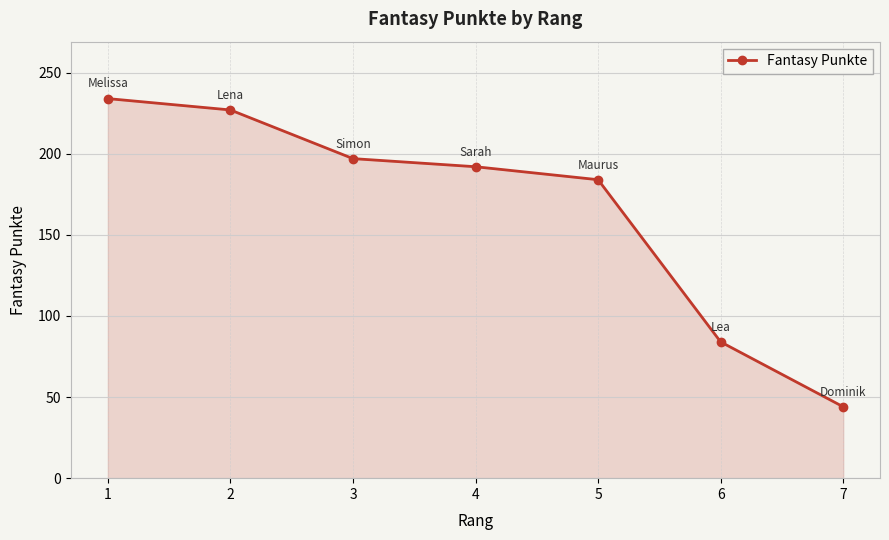

What is the ratio of the value at 5 to the value at 7?

4.2